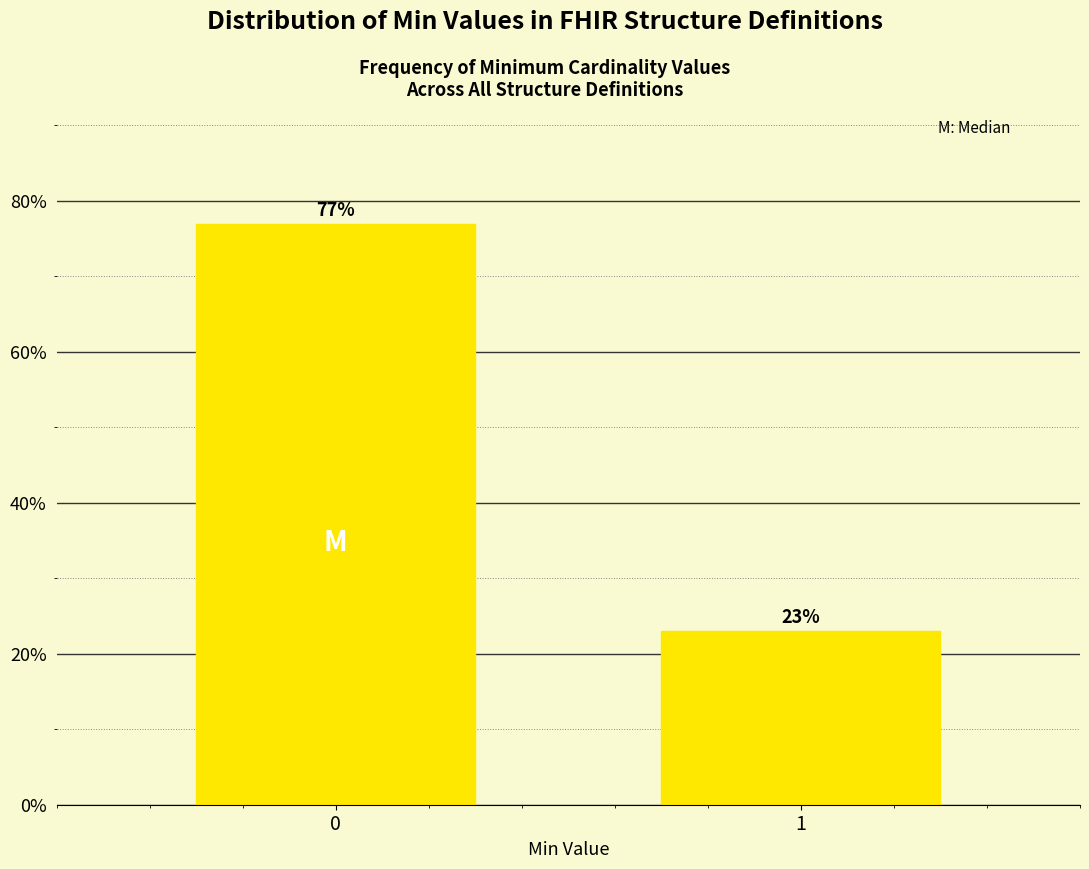

True or false: the data shows 23.1 at 1.

True